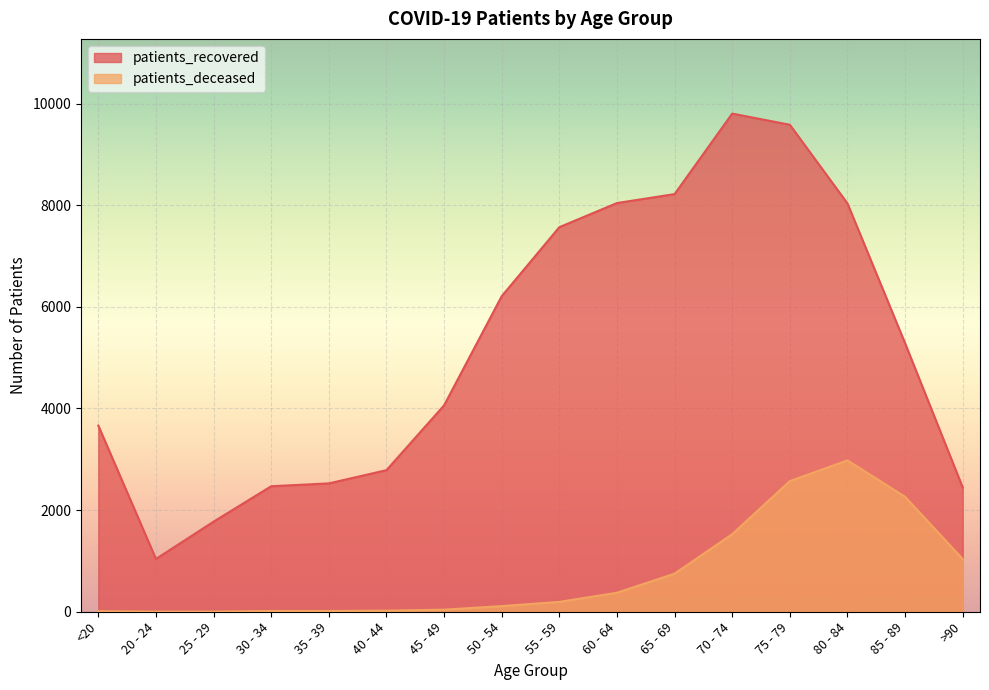

What is the average value of the patients_deceased series?

745